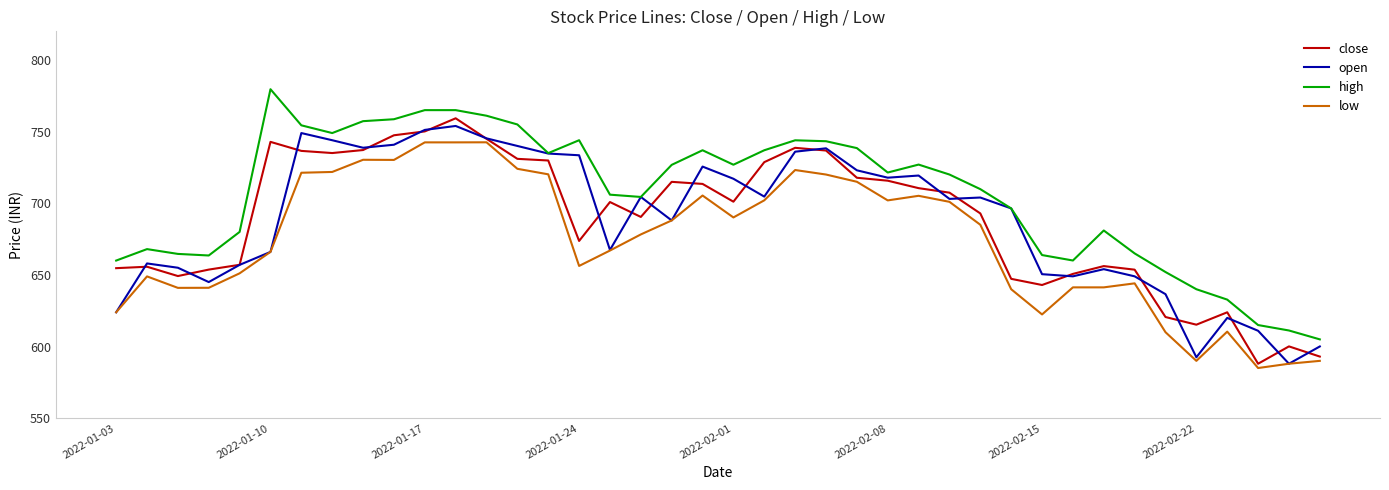

Does the chart have visible grid lines?

No